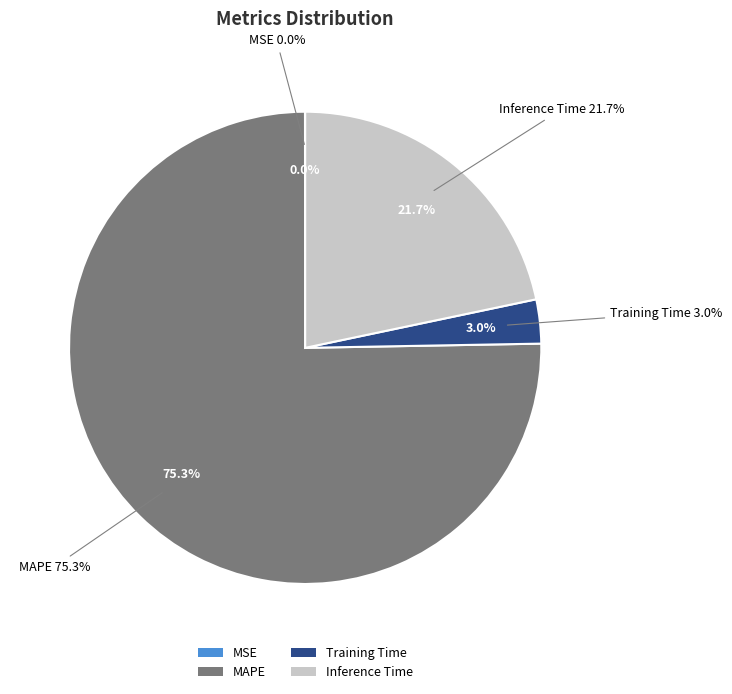

How many slices are in this pie chart?

4